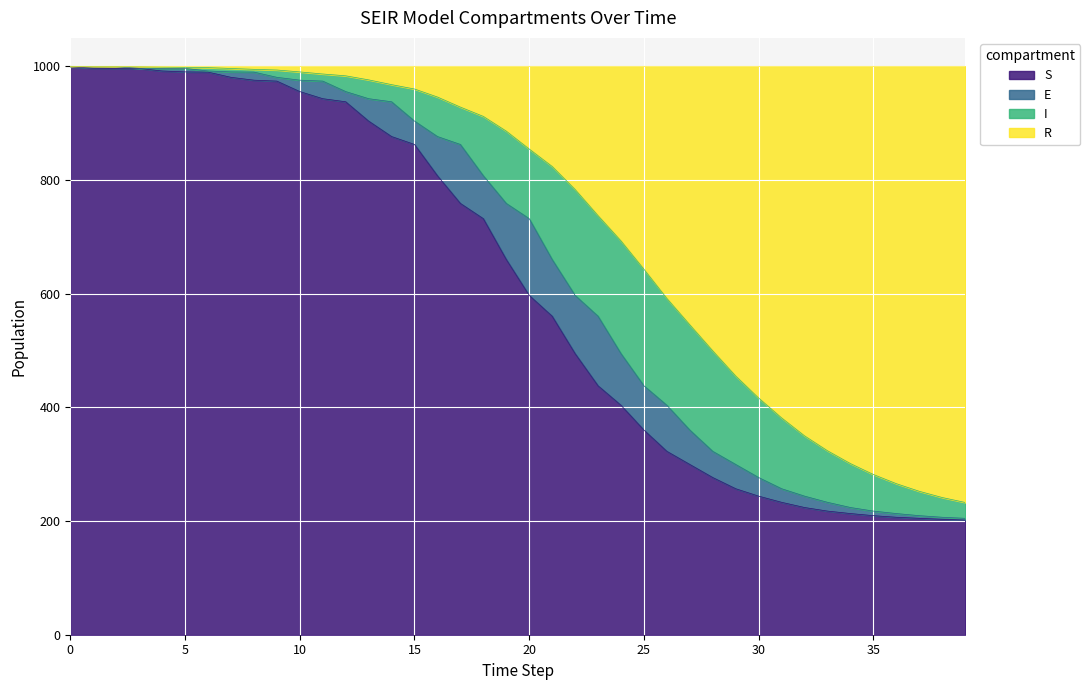

True or false: S has a value of 300.5 at 18.

False